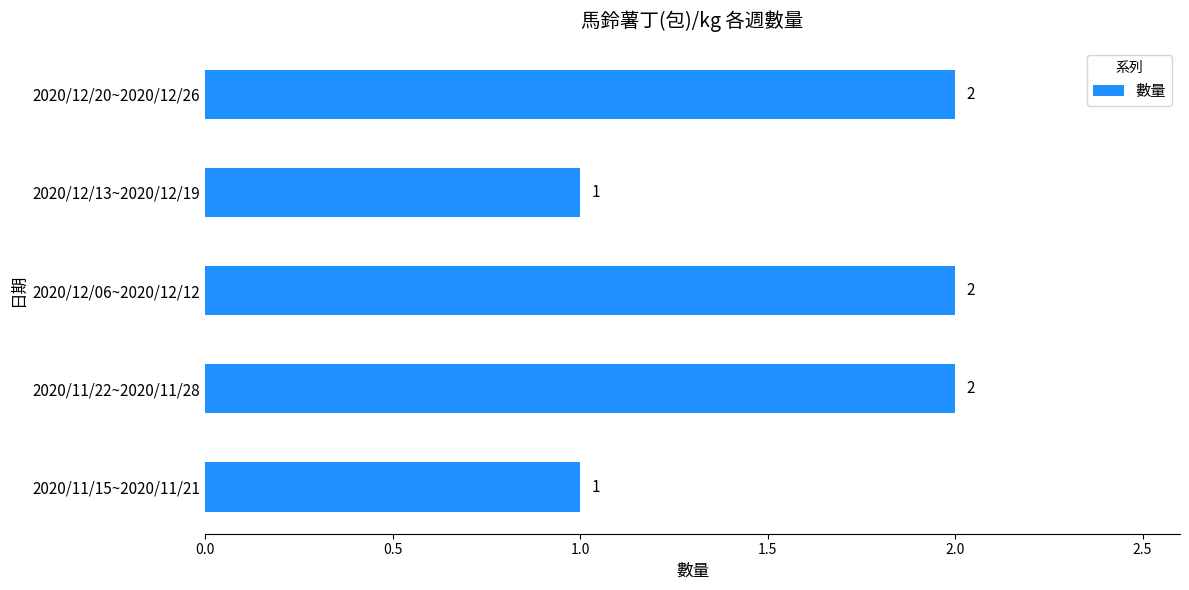

Does the chart contain any negative values?

No